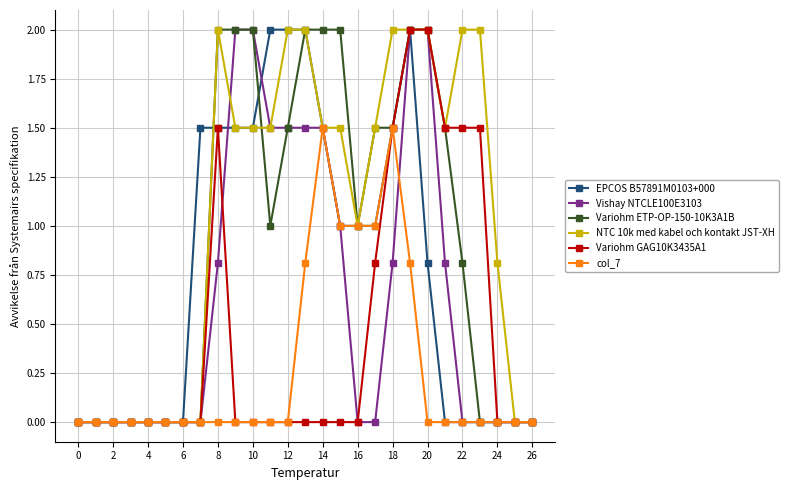

Reading left to right, what are all the values shown in this chart?

EPCOS B57891M0103+000: 0.0	0.0	0.0	0.0	0.0	0.0	0.0	1.5	1.5	1.5	1.5	2.0	2.0	2.0	1.5	1.0	1.0	1.0	1.5	2.0	0.8	0.0	0.0	0.0	0.0	0.0	0.0
Vishay NTCLE100E3103: 0.0	0.0	0.0	0.0	0.0	0.0	0.0	0.0	0.8	2.0	2.0	1.5	1.5	1.5	1.5	1.0	0.0	0.0	0.8	2.0	2.0	0.8	0.0	0.0	0.0	0.0	0.0
Variohm ETP-OP-150-10K3A1B: 0.0	0.0	0.0	0.0	0.0	0.0	0.0	0.0	2.0	2.0	2.0	1.0	1.5	2.0	2.0	2.0	1.0	1.5	1.5	2.0	2.0	1.5	0.8	0.0	0.0	0.0	0.0
NTC 10k med kabel och kontakt JST-XH: 0.0	0.0	0.0	0.0	0.0	0.0	0.0	0.0	2.0	1.5	1.5	1.5	2.0	2.0	1.5	1.5	1.0	1.5	2.0	2.0	2.0	1.5	2.0	2.0	0.8	0.0	0.0
Variohm GAG10K3435A1: 0.0	0.0	0.0	0.0	0.0	0.0	0.0	0.0	1.5	0.0	0.0	0.0	0.0	0.0	0.0	0.0	0.0	0.8	1.5	2.0	2.0	1.5	1.5	1.5	0.0	0.0	0.0
col_7: 0.0	0.0	0.0	0.0	0.0	0.0	0.0	0.0	0.0	0.0	0.0	0.0	0.0	0.8	1.5	1.0	1.0	1.0	1.5	0.8	0.0	0.0	0.0	0.0	0.0	0.0	0.0